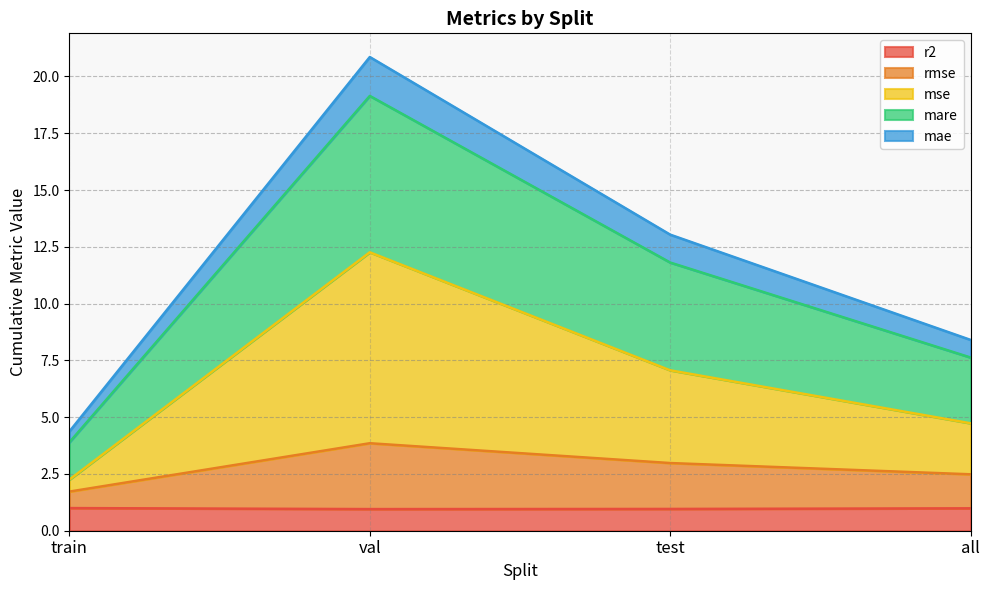

How many lines are shown in the chart?

5